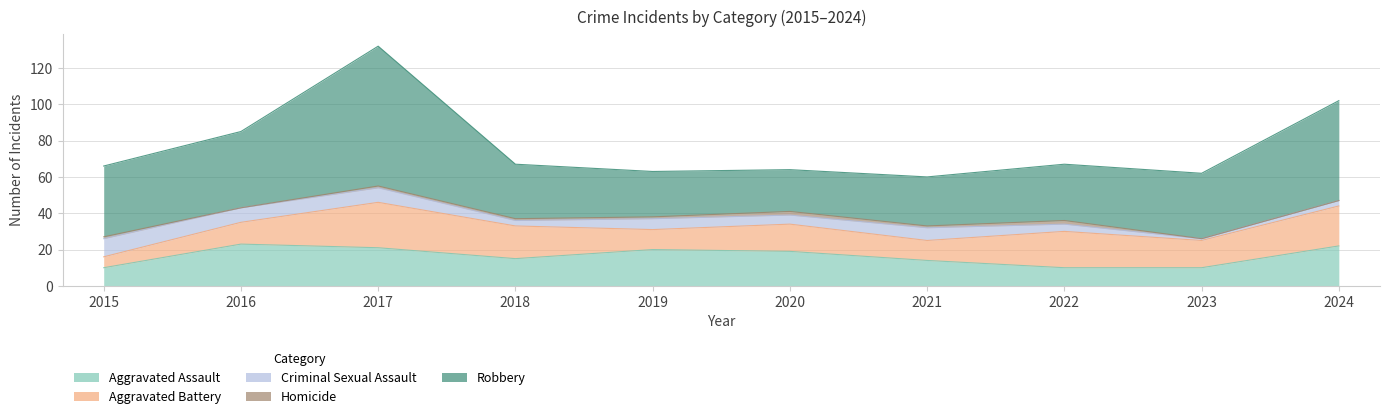

Which series has the largest range (max minus min)?

Robbery